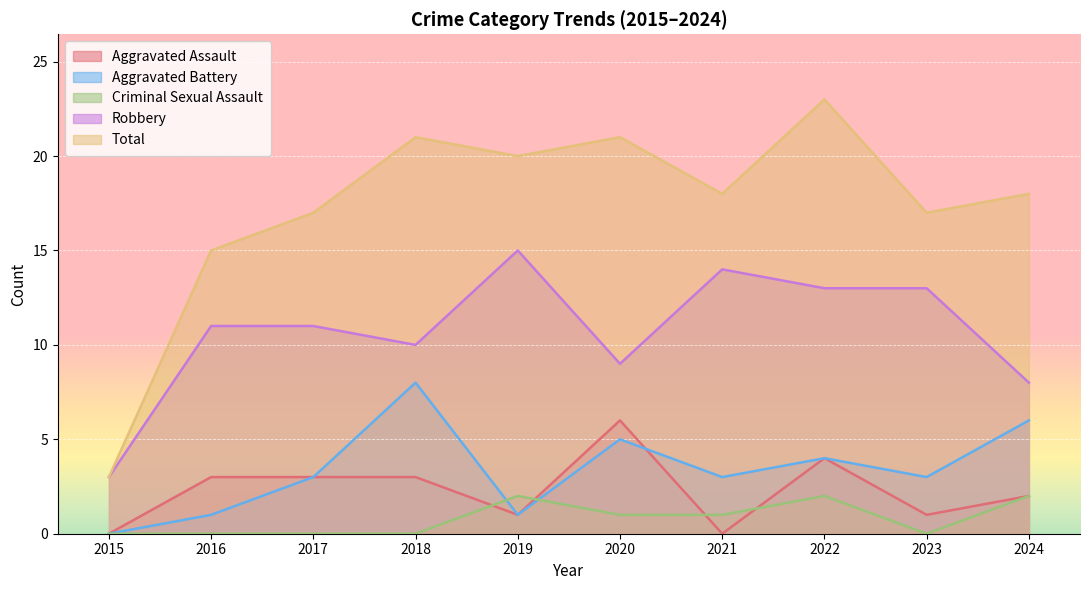

How many data points does each series have?

10